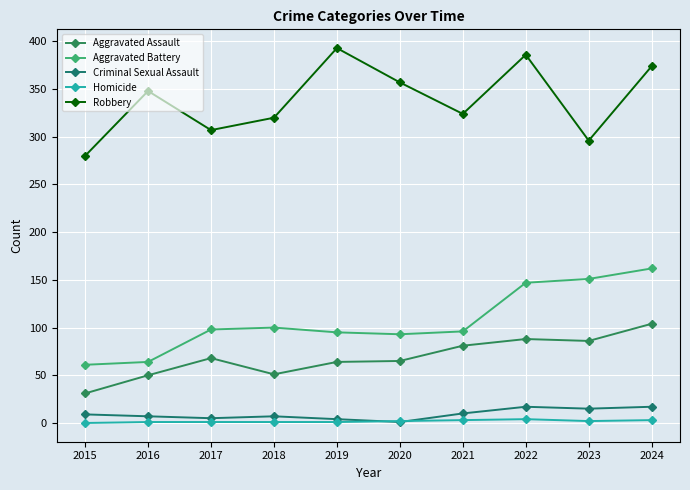

How many data points in Aggravated Battery are less than 98?

5